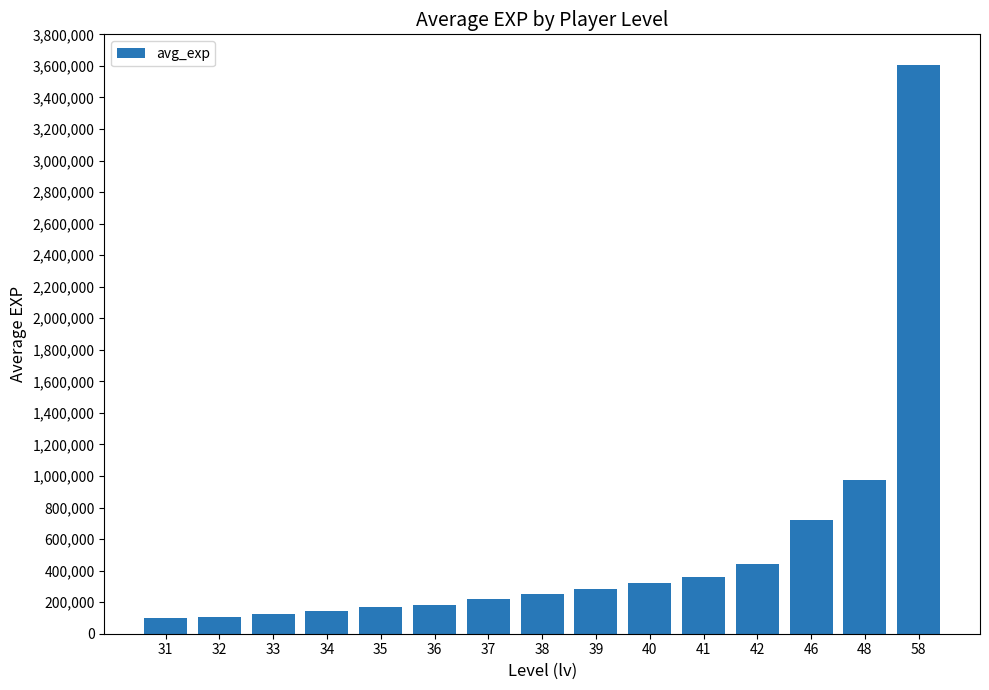

Does the chart contain any negative values?

No